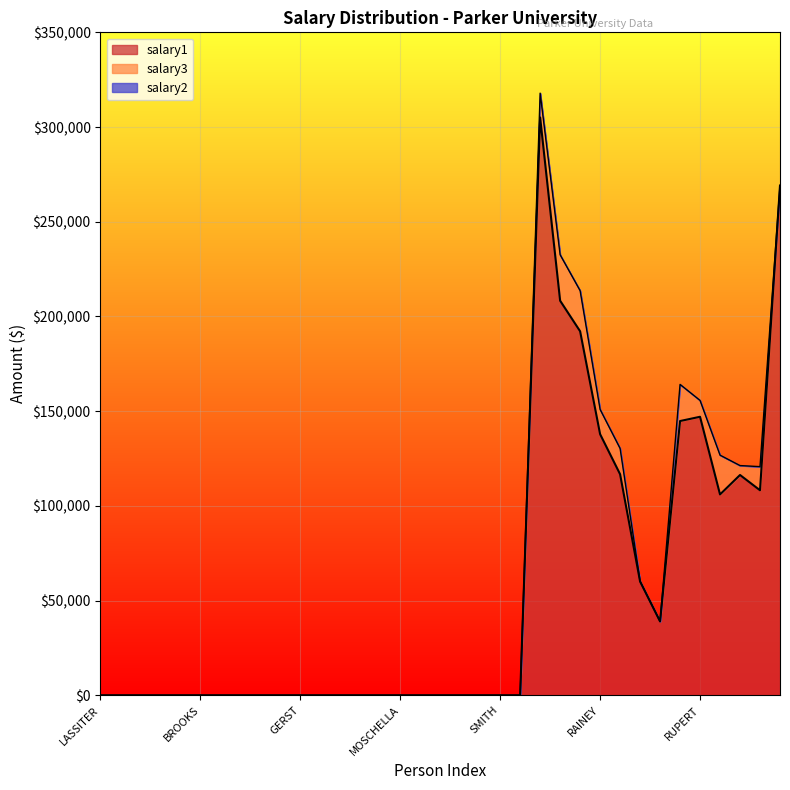

How many lines are shown in the chart?

3